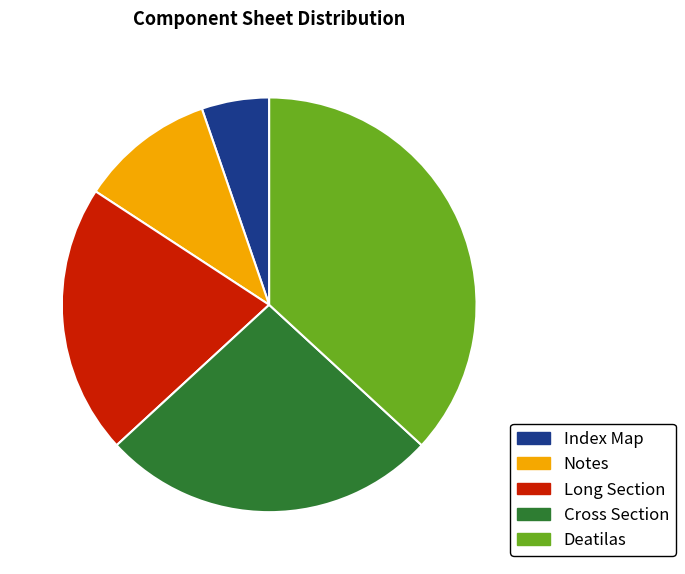

Count the number of slices in the pie.

5